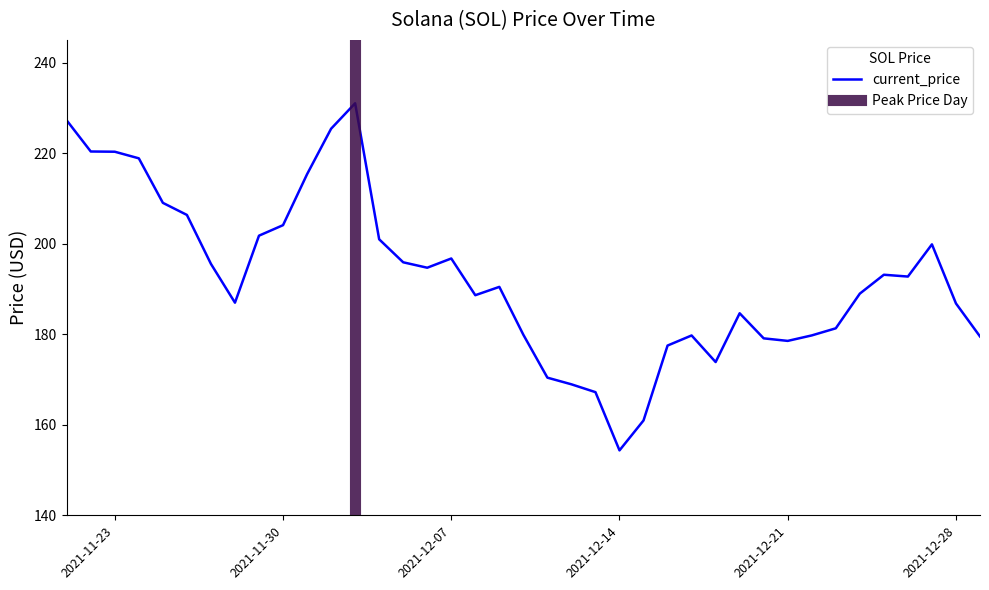

What is the ratio of the value at 11/24/2021 to the value at 11/21/2021?

1.0